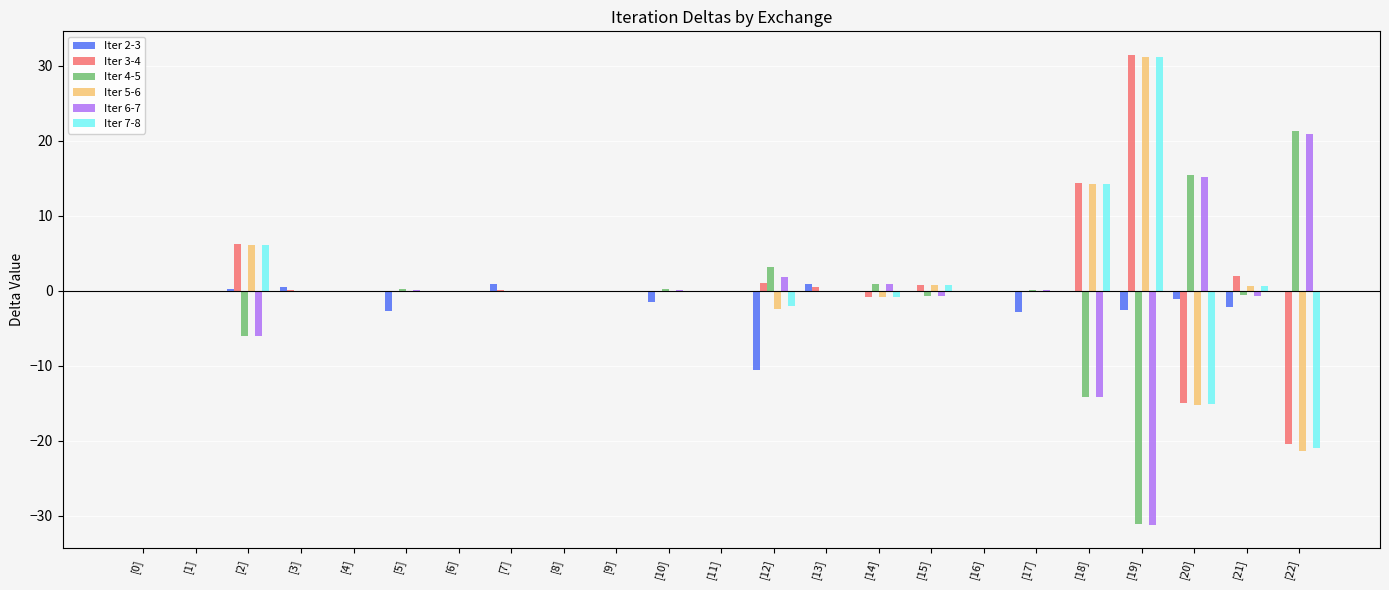

At which category is the sum across all series the highest?

[19]